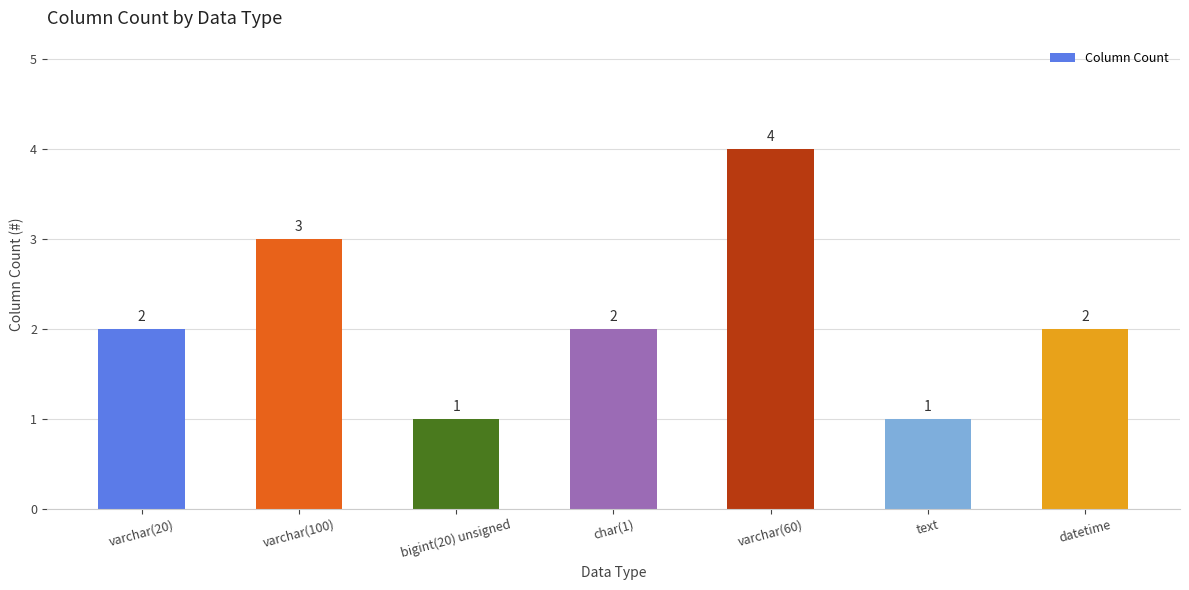

Reading right to left, transcribe all the data shown in this chart.

datetime=2	text=1	varchar(60)=4	char(1)=2	bigint(20) unsigned=1	varchar(100)=3	varchar(20)=2